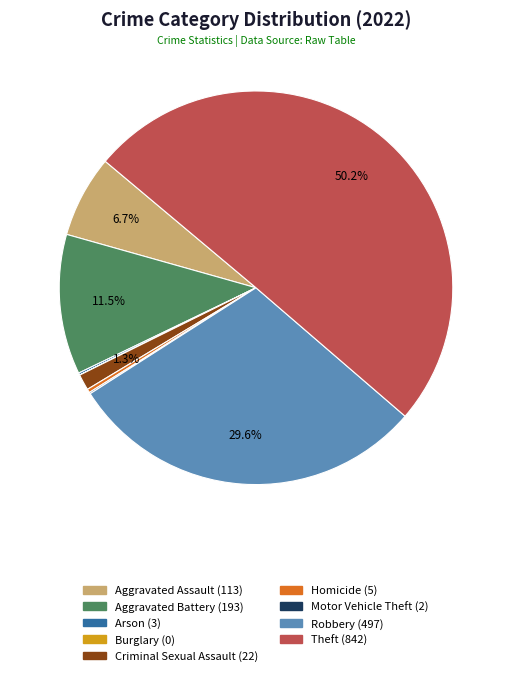

Which category accounts for the majority?

Theft